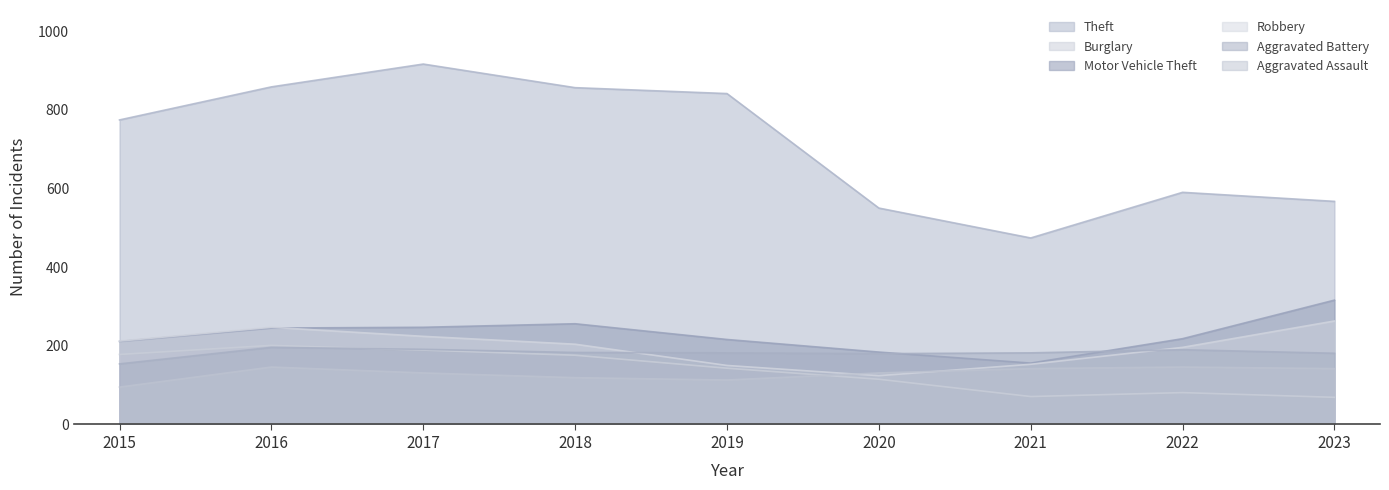

Which category has the highest value across all series?

2017